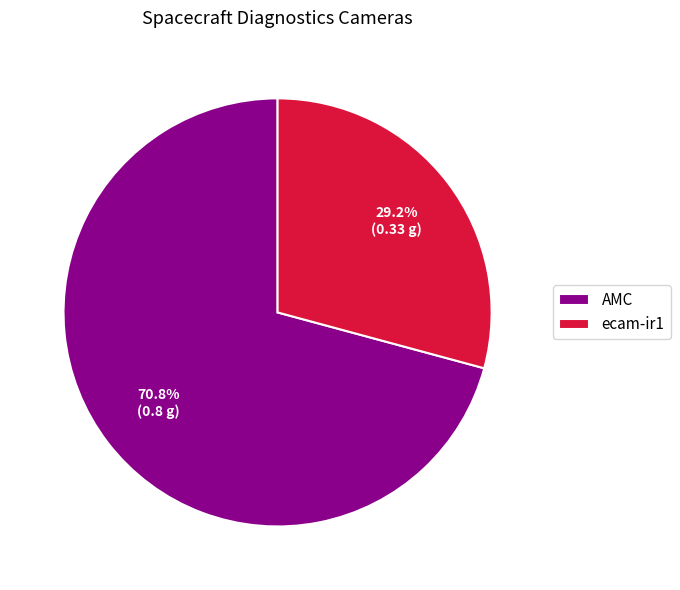

Which category accounts for the majority?

AMC